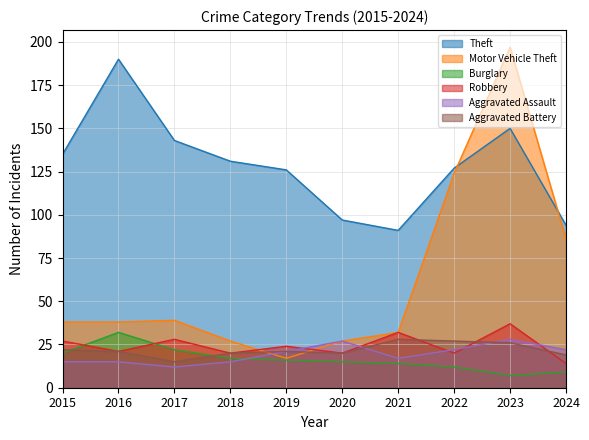

Is the value of Robbery at 2017 greater than the value of Burglary at 2020?

Yes